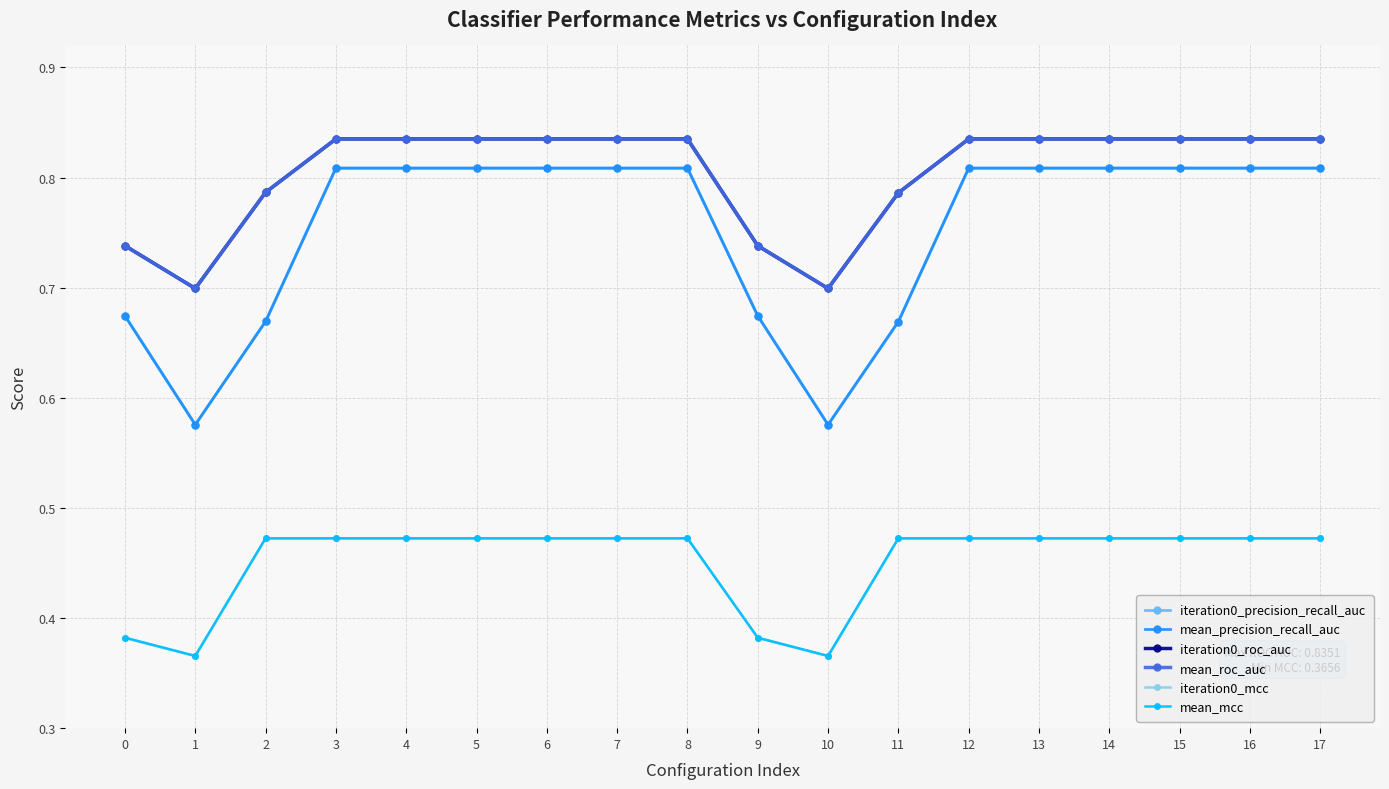

What is the value of the mean_precision_recall_auc point at the 14th from the left?

0.8